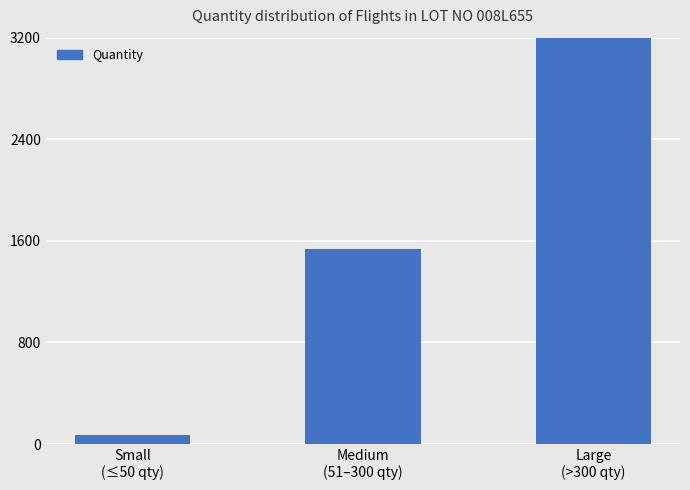

What is the label of the 3rd bar from the right?

Small
(≤50 qty)